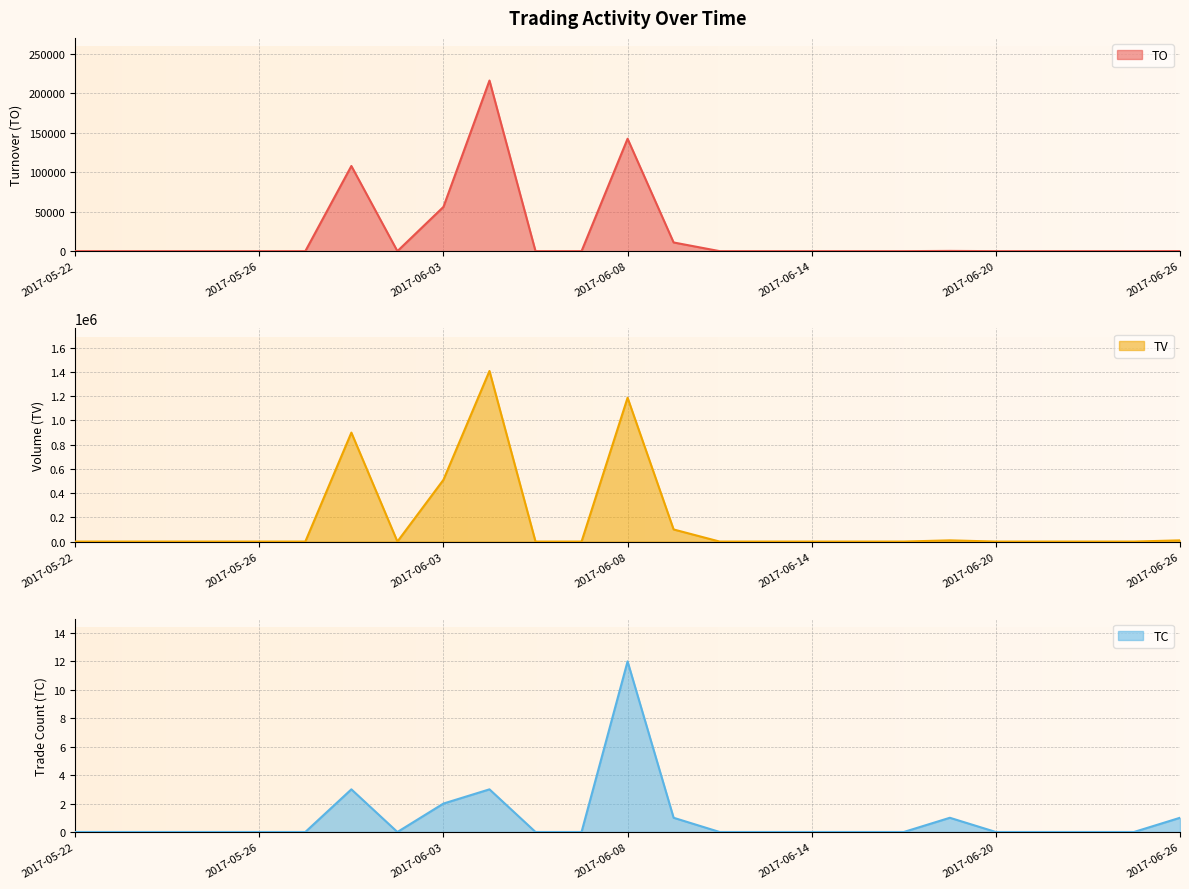

Which series has the largest total across all categories?

TV